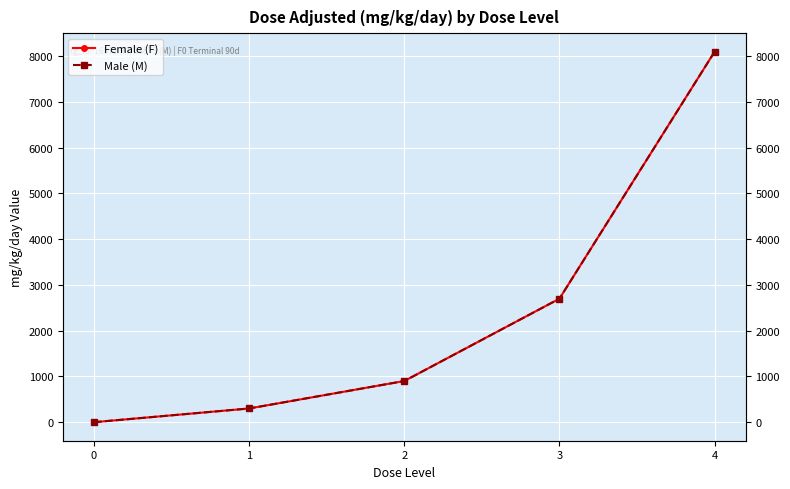

Is the value of Female (F) at 3 greater than the value of Male (M) at 4?

No